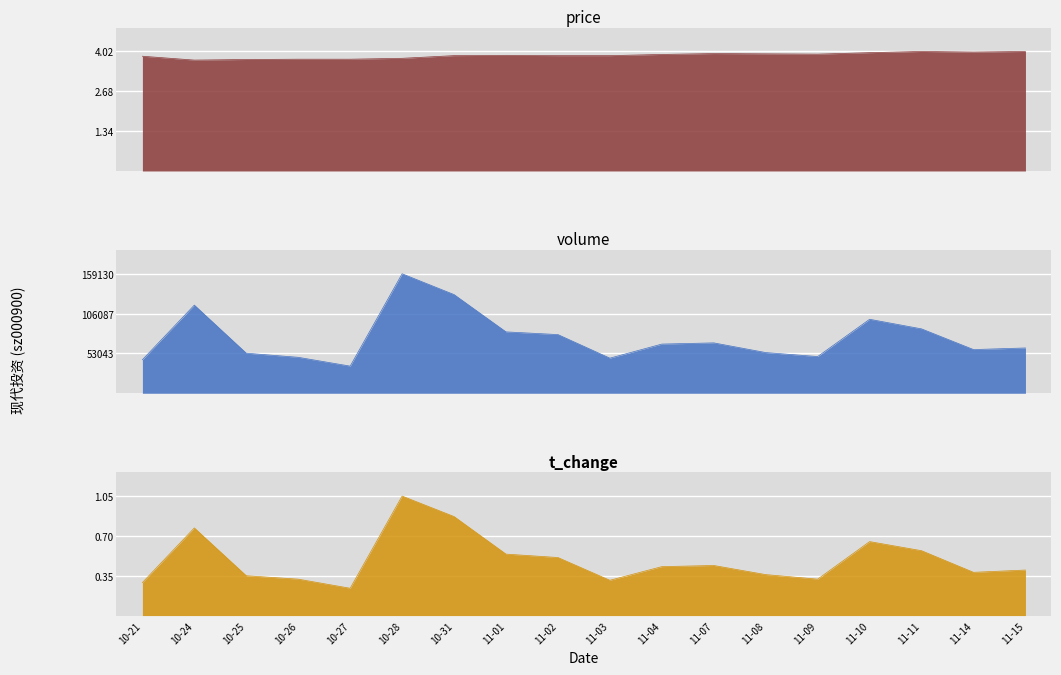

What is the difference between the maximum and minimum values in the price series?

0.3